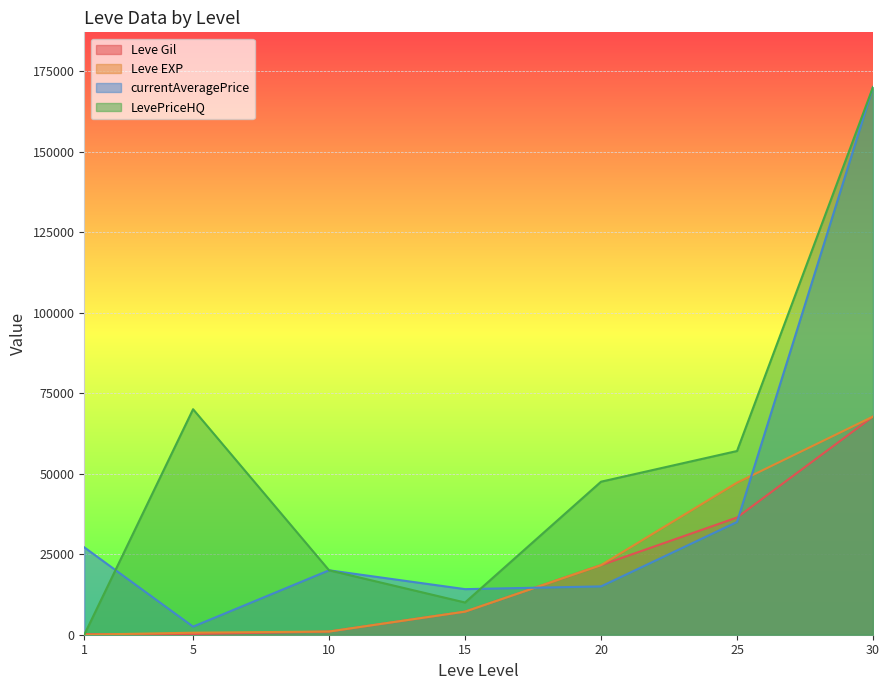

At how many categories does at least one series exceed 129524?

1